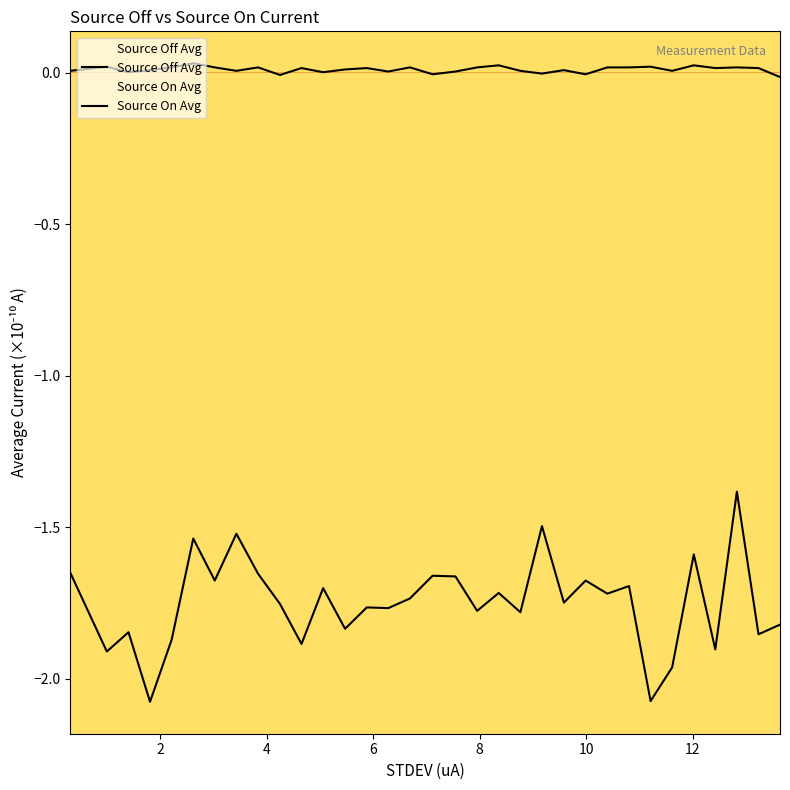

In Source Off Avg, how many points are lower than both neighbors (excluding endpoints)?

10